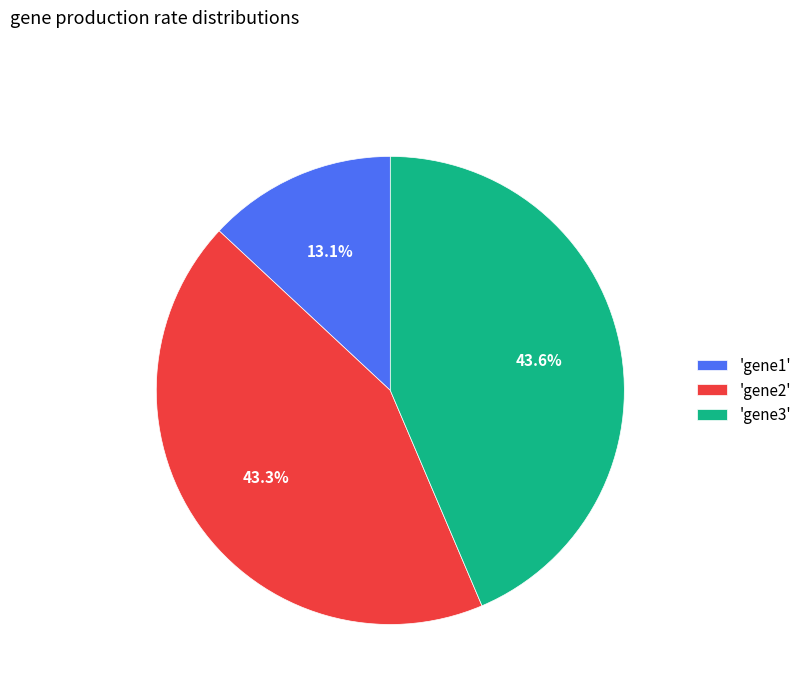

What is the smallest slice in the pie chart?

'gene1'